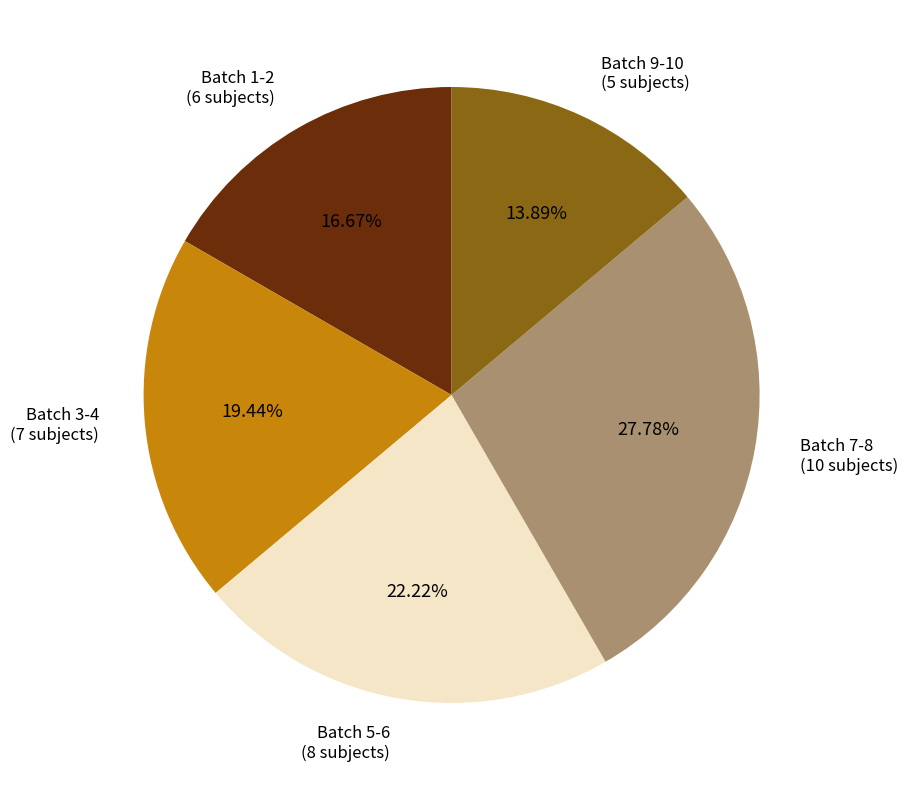

Is there any slice that represents more than half of the pie?

No